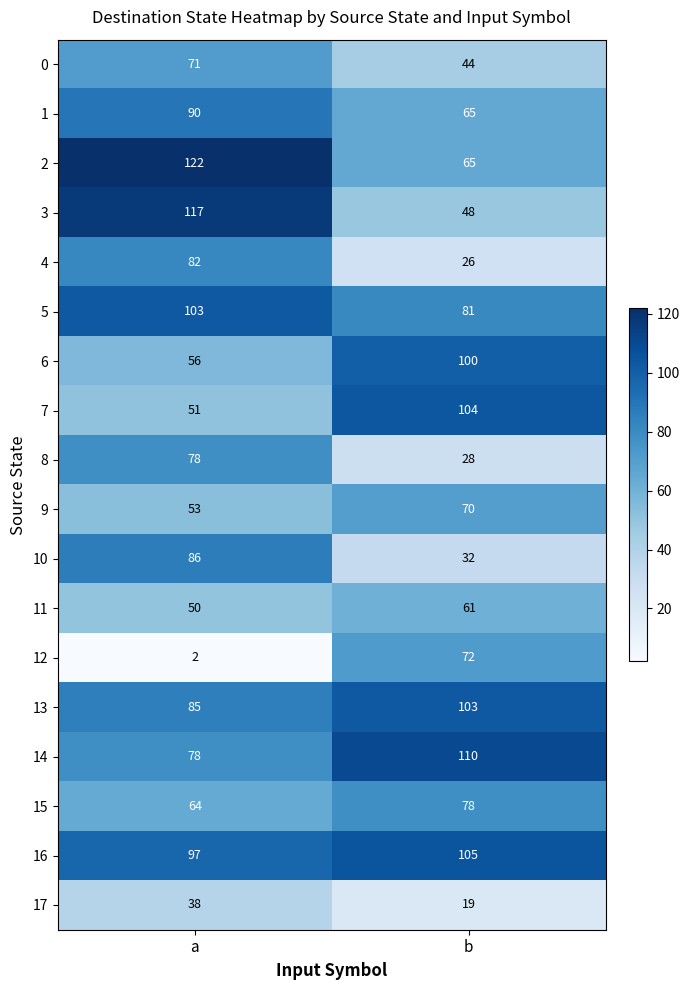

The value of 2 at a is 68. True or false?

False